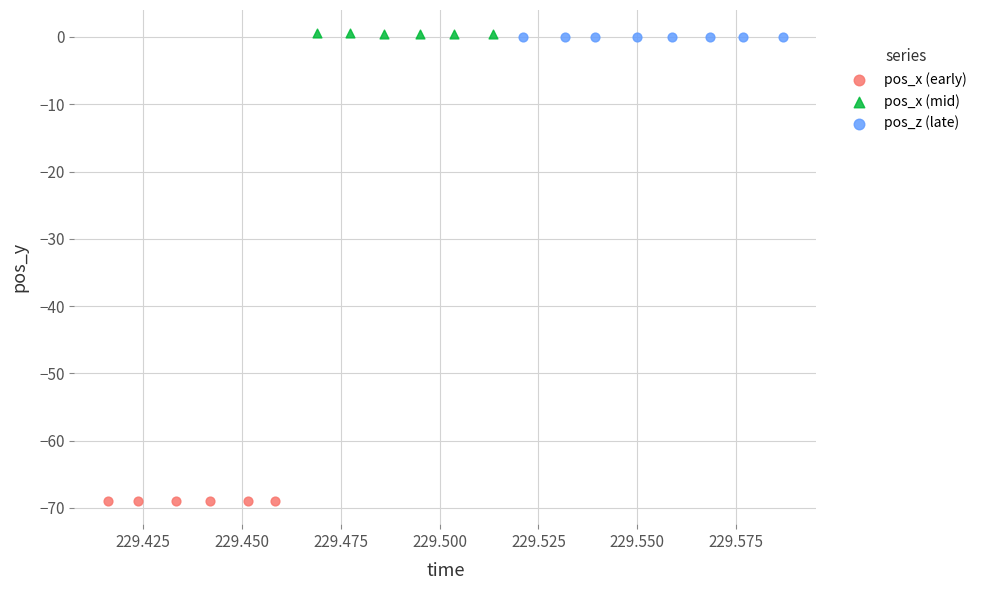

Which series reaches the minimum Y coordinate?

pos_x (early)